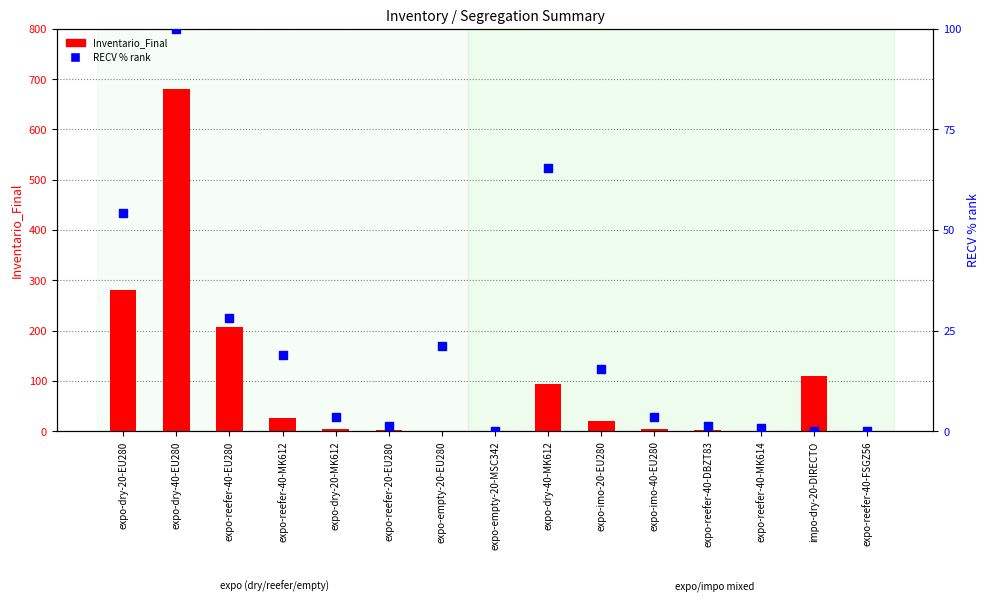

Which series reaches the minimum Y coordinate?

Inventario_Final